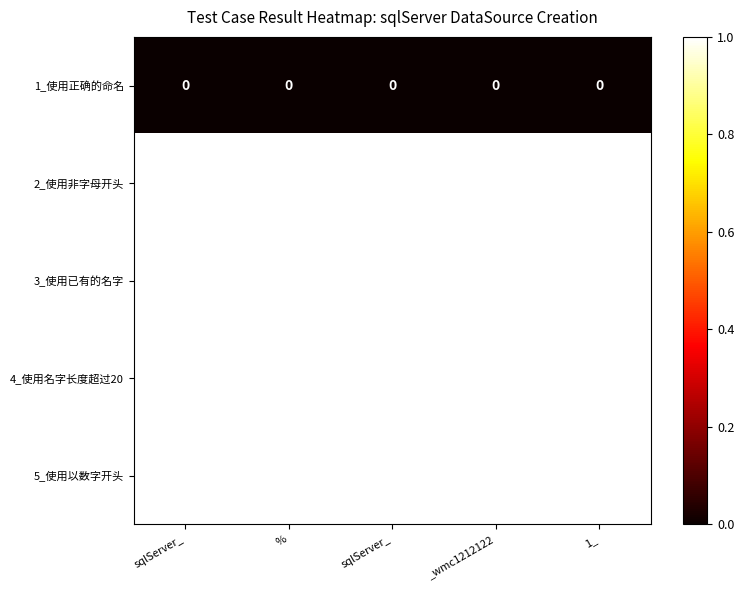

At _wmc1212122, list the series in order from smallest to largest.

1_使用正确的命名, 2_使用非字母开头, 3_使用已有的名字, 4_使用名字长度超过20, 5_使用以数字开头